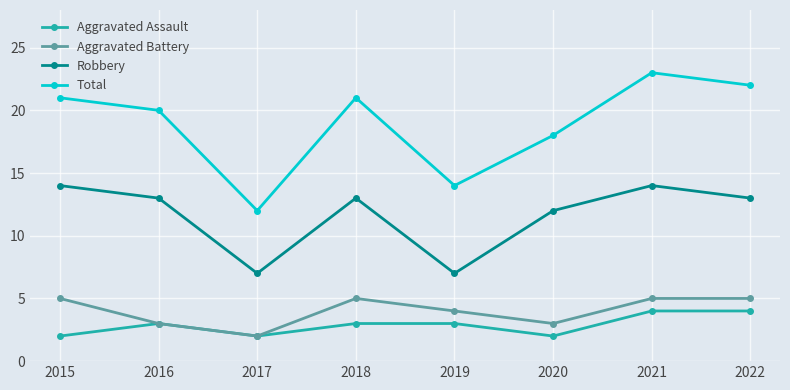

In Robbery, how many points are lower than both neighbors (excluding endpoints)?

2